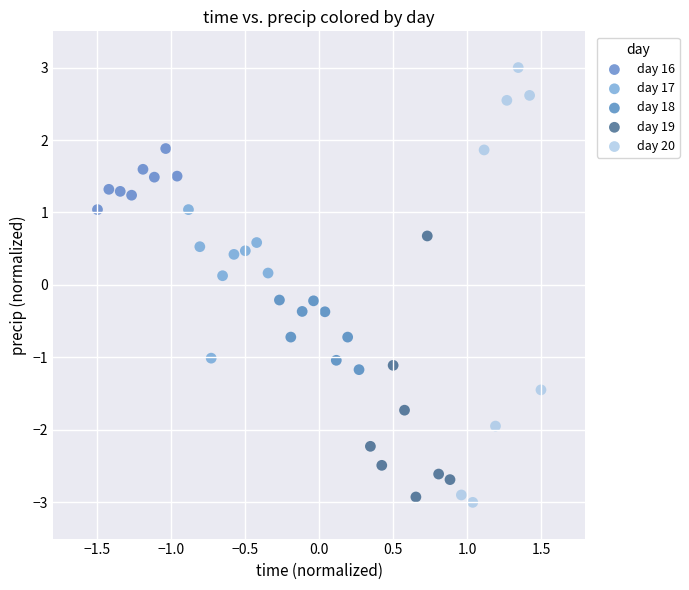

Which series contains the highest Y value?

day 20